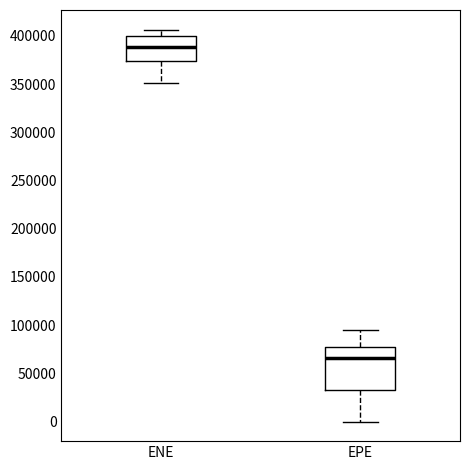

Where does the median line of the box for ENE sit on the y-axis? The values are not printed on the chart, so give them approximately, as read against the axis.

390000